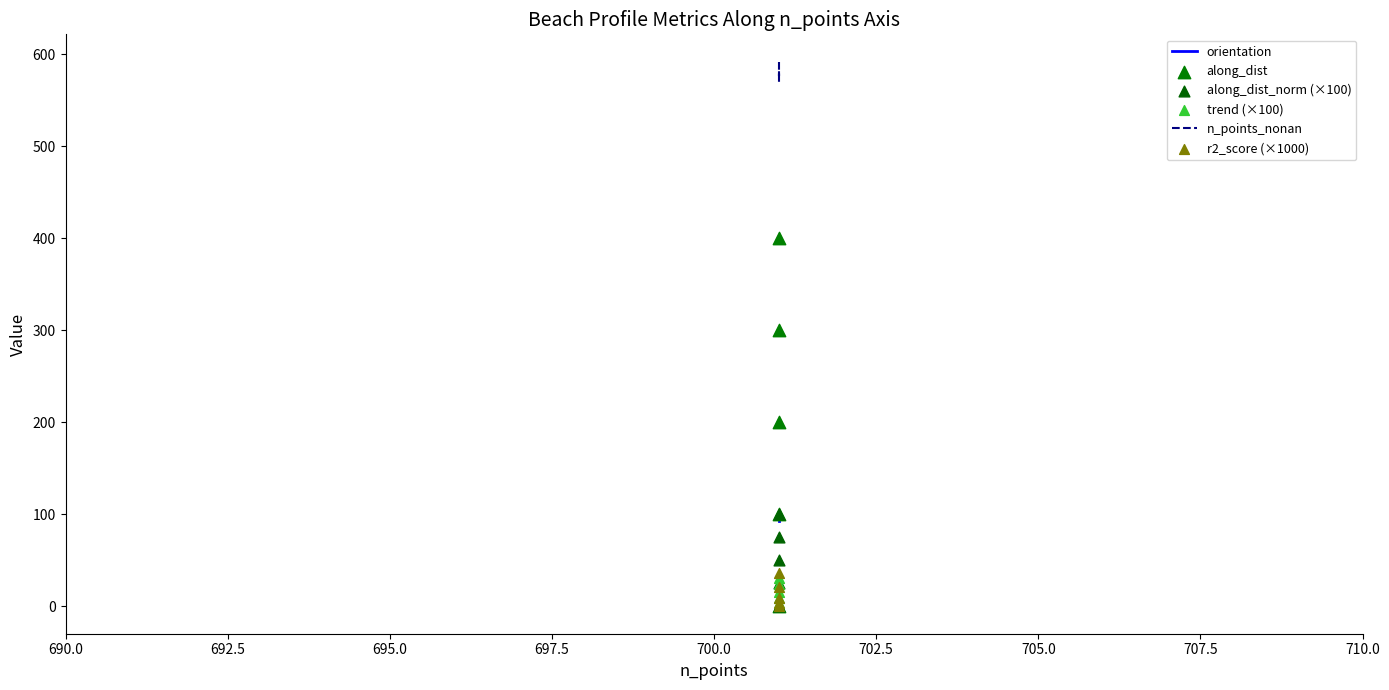

Is the value of along_dist at 690.0 greater than the value of along_dist_norm (×100) at 690.0?

No